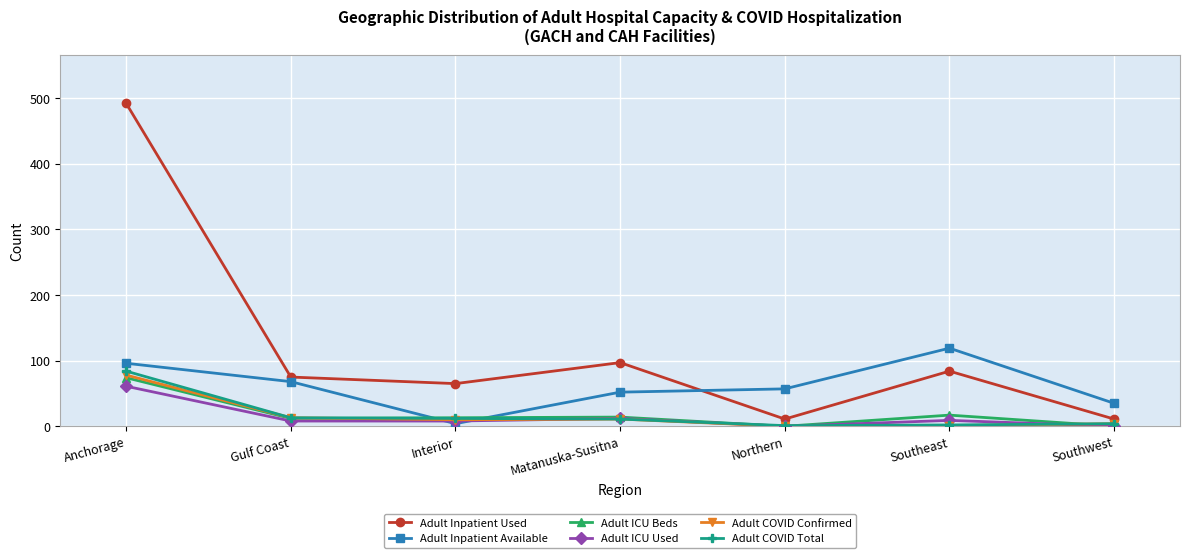

True or false: Adult Inpatient Available has more than 2 points higher than both neighbors.

False